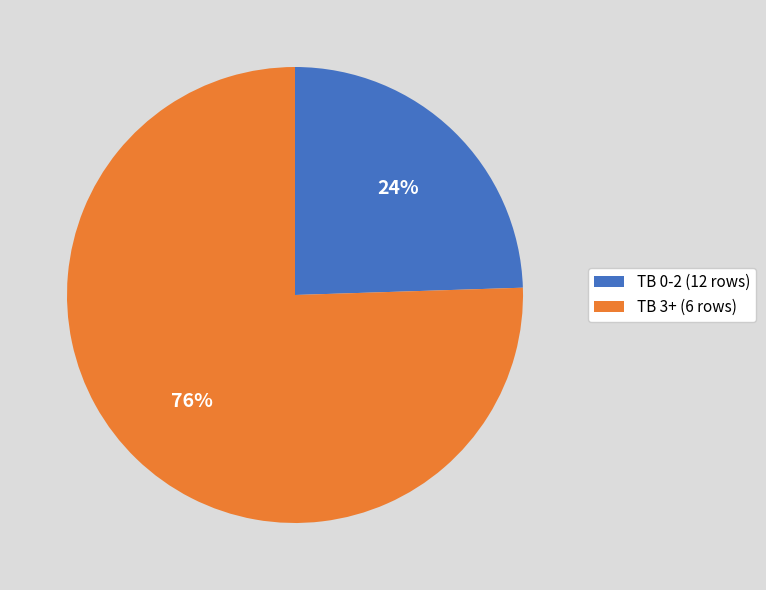

Is there any slice that represents more than half of the pie?

Yes